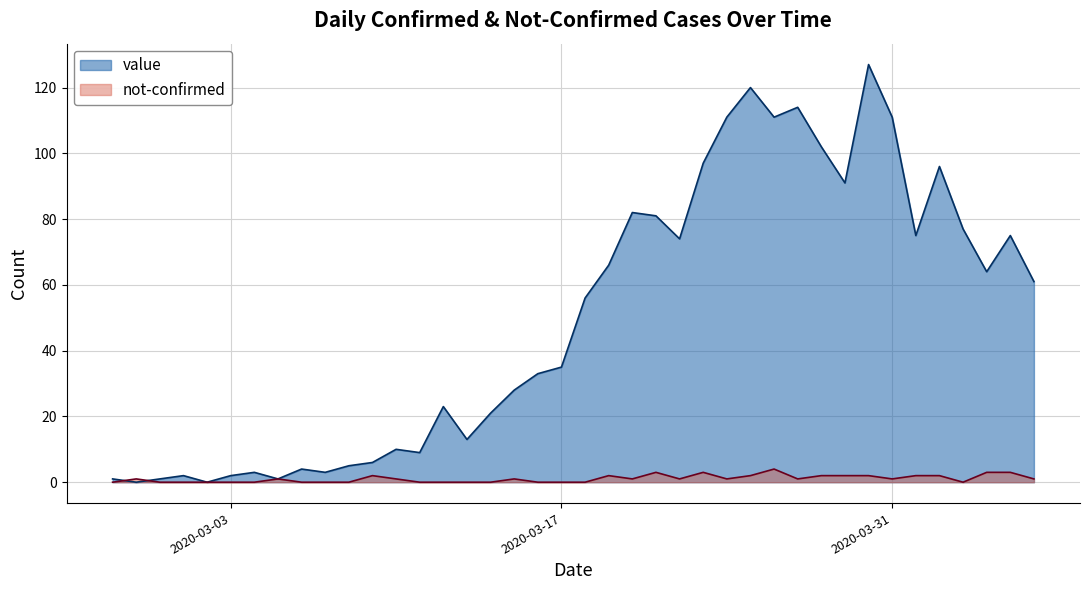

What is the difference between the value values at 2020-03-27 and 2020-03-21?

33